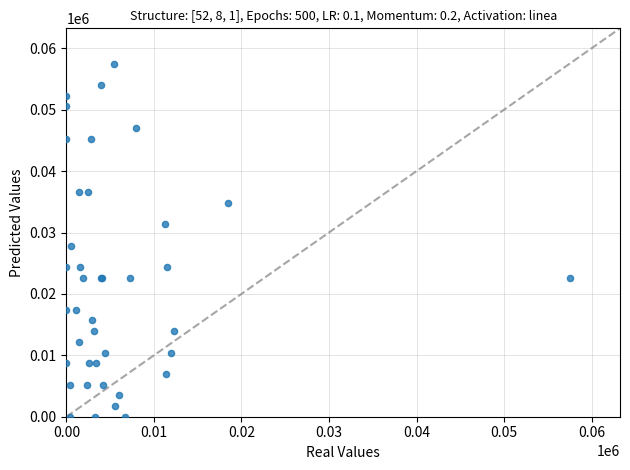

What Y value in the scatter plot is closest to 28750?

27878.7